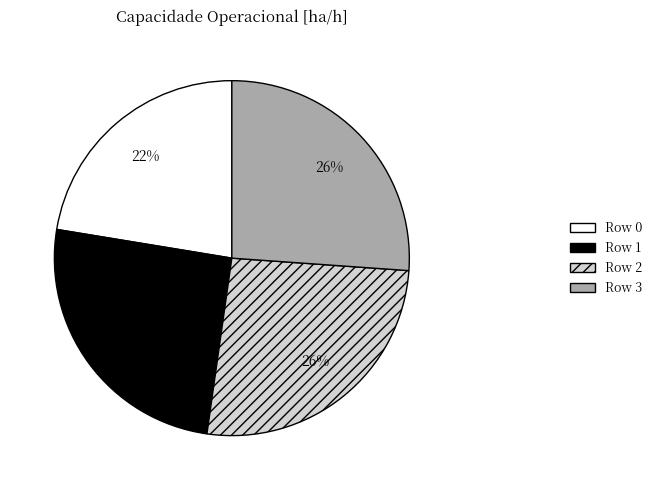

To the nearest percent, what is the average slice percentage?

25%